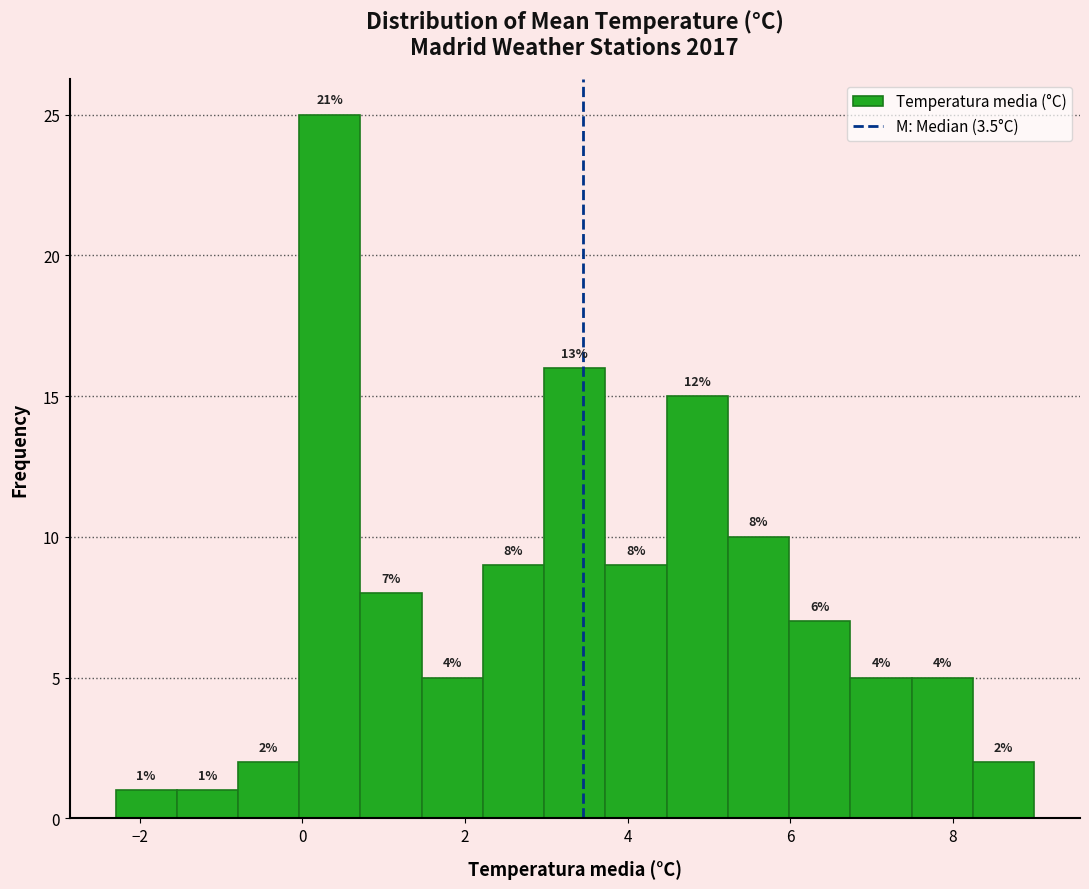

Around what value on the x-axis is the tallest bar? Give the approximate position of its centre, as read against the axis.

0.4